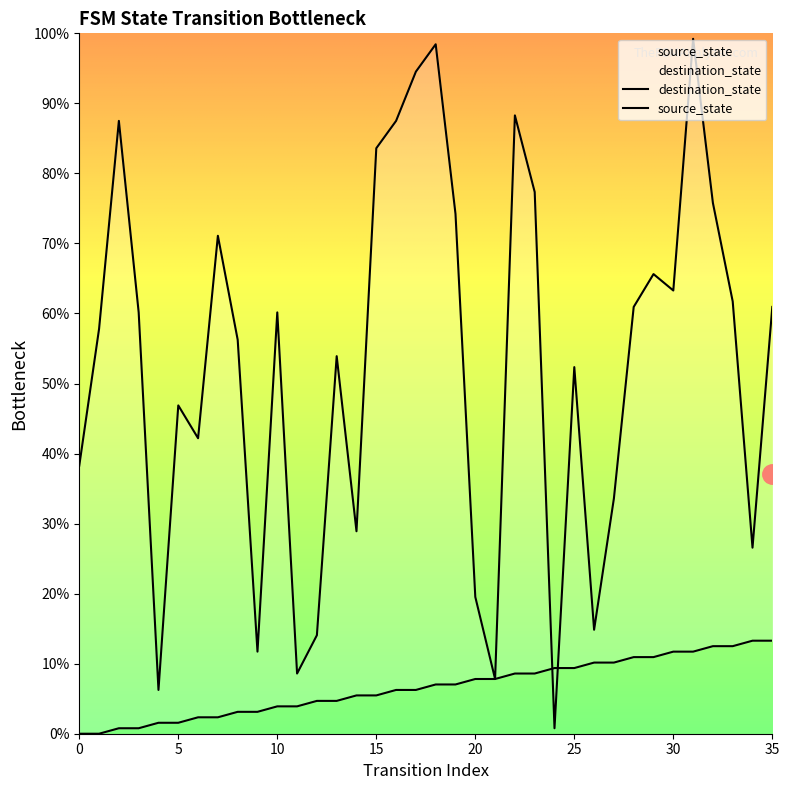

Does the chart display data point markers on the line(s)?

No